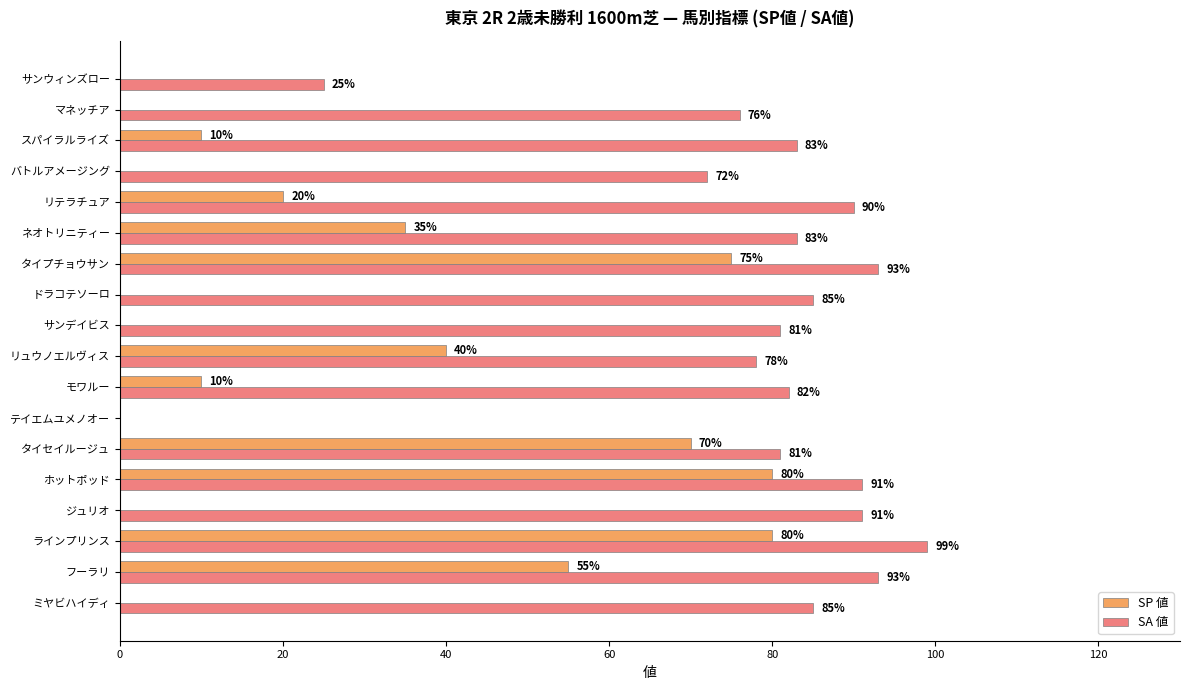

How many categories are shown in the chart?

18